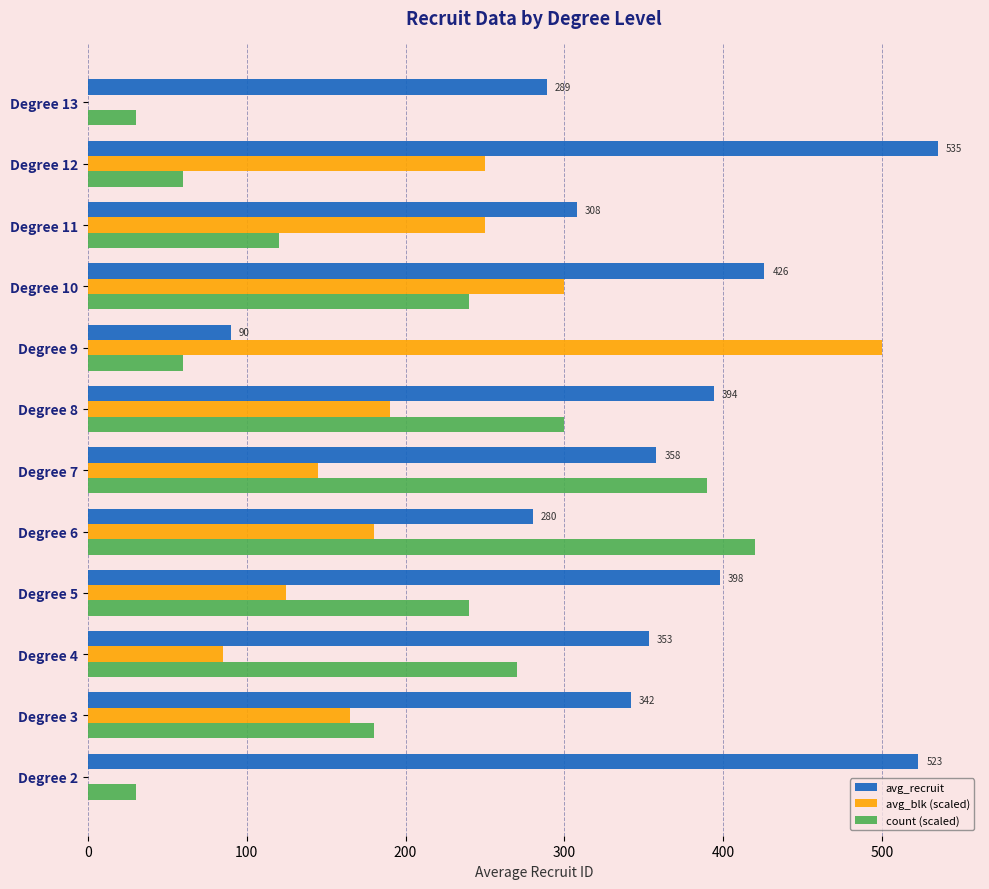

The count (scaled) series shows 60 at Degree 12. True or false?

True